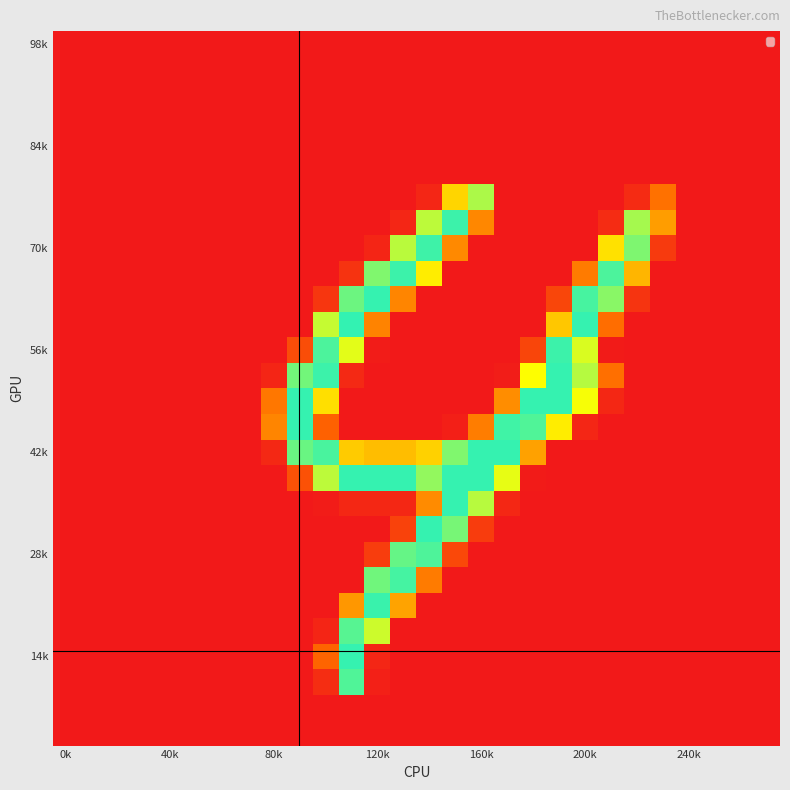

How many data points does each series have?

28